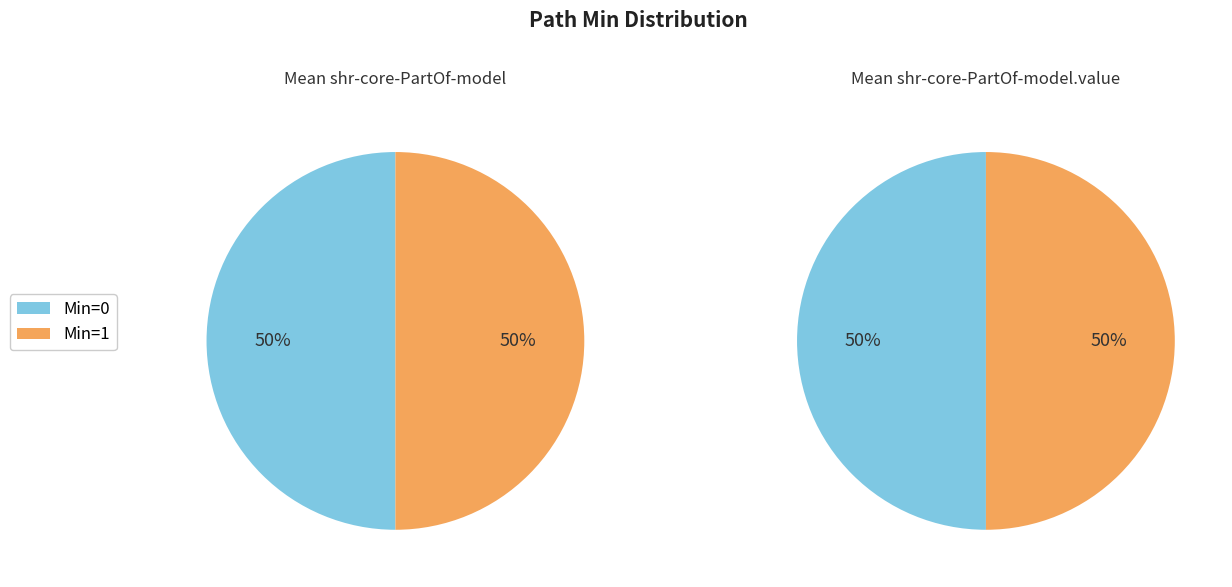

Is it true that Min=0 is 44% of the pie?

False